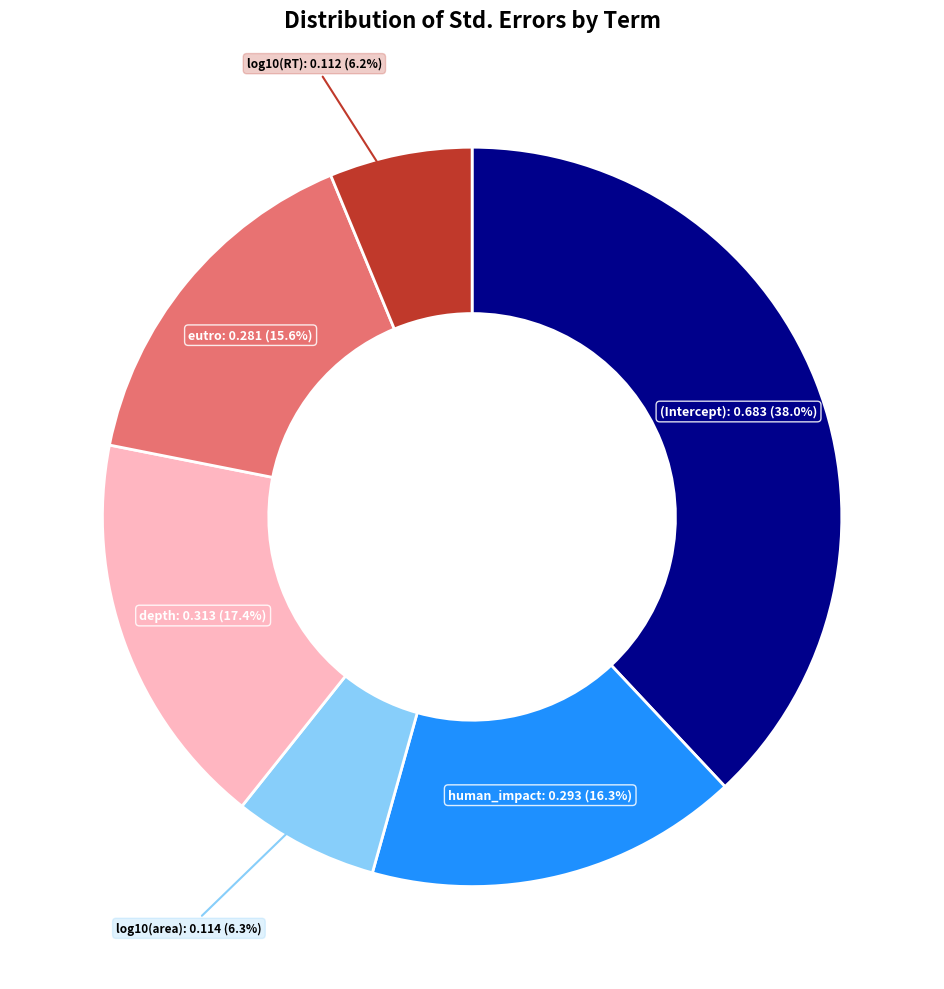

Does any single category account for the majority?

No